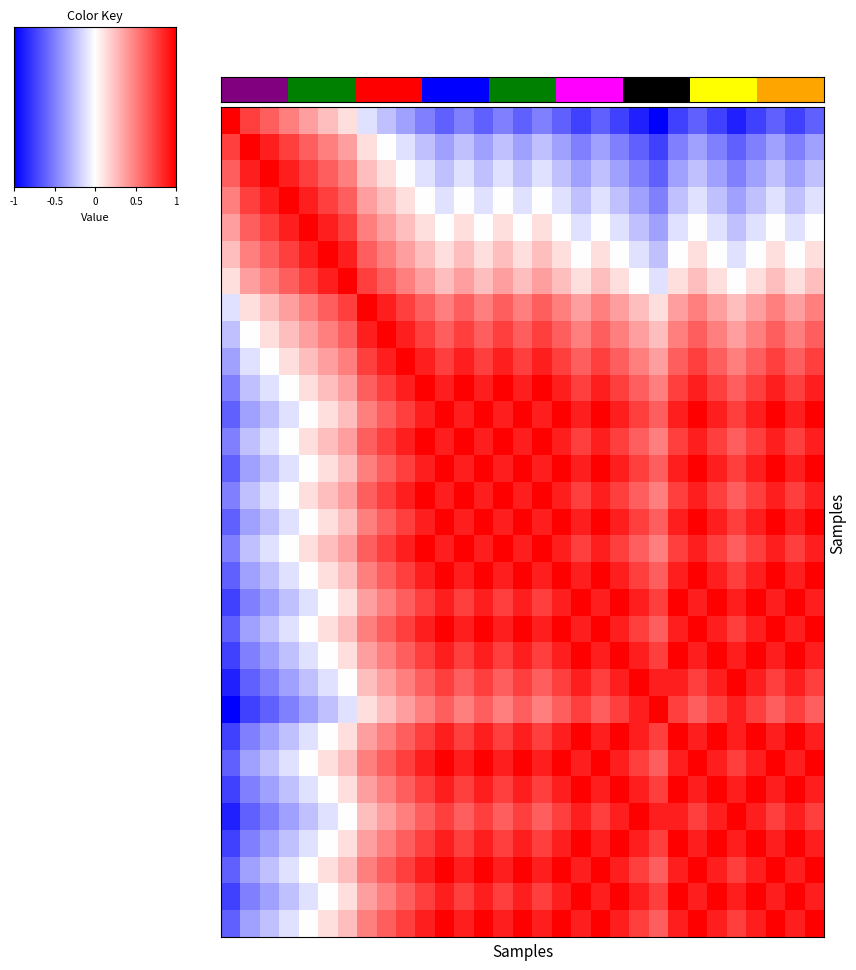

Count the number of categories in the chart.

31